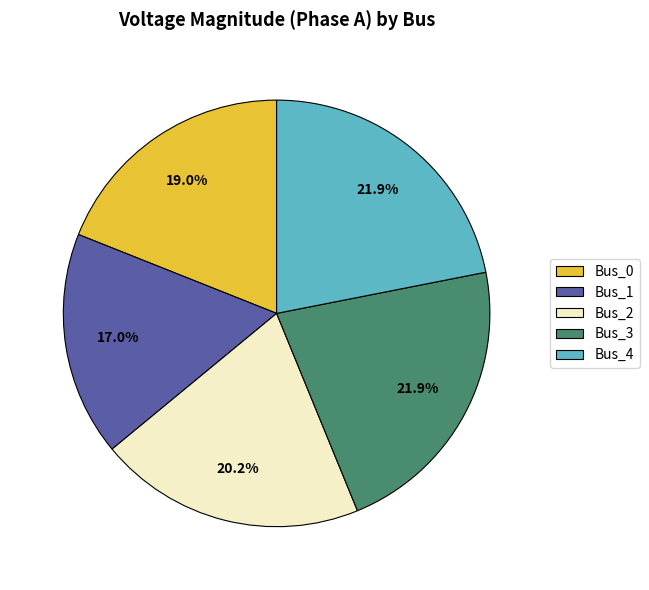

Between Bus_3 and Bus_1, which is larger?

Bus_3